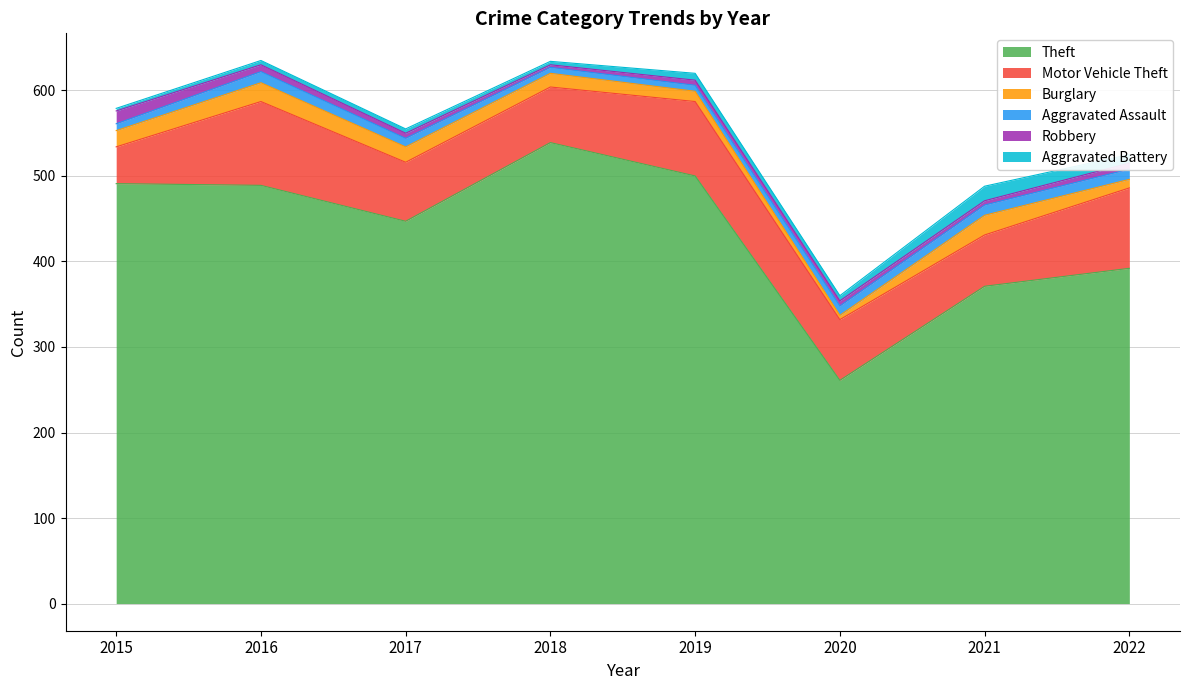

What is the maximum value shown in the chart?

539